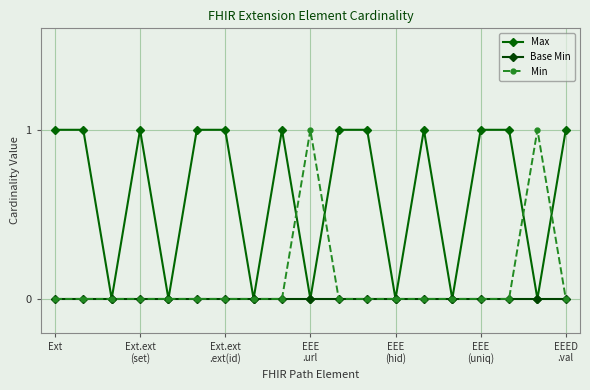

What is the label of the 7th point from the right?

EEE (hid)